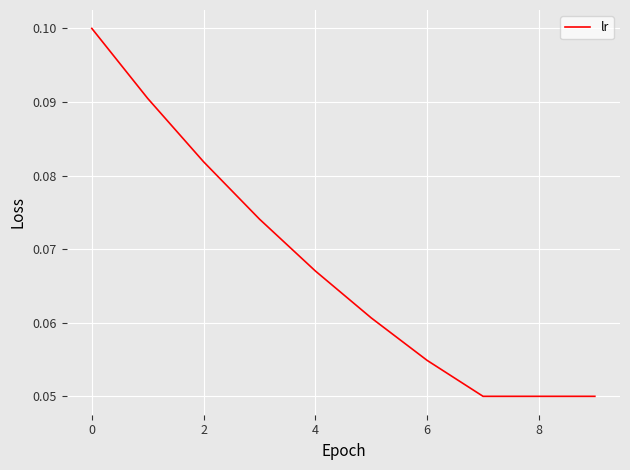

Does the chart display data point markers on the line(s)?

No